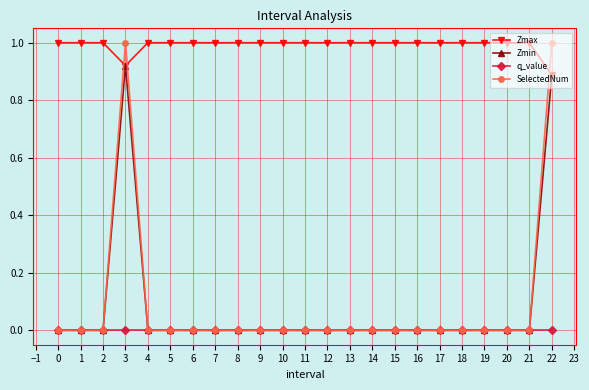

What is the difference between the highest and lowest values at 12?

1.0